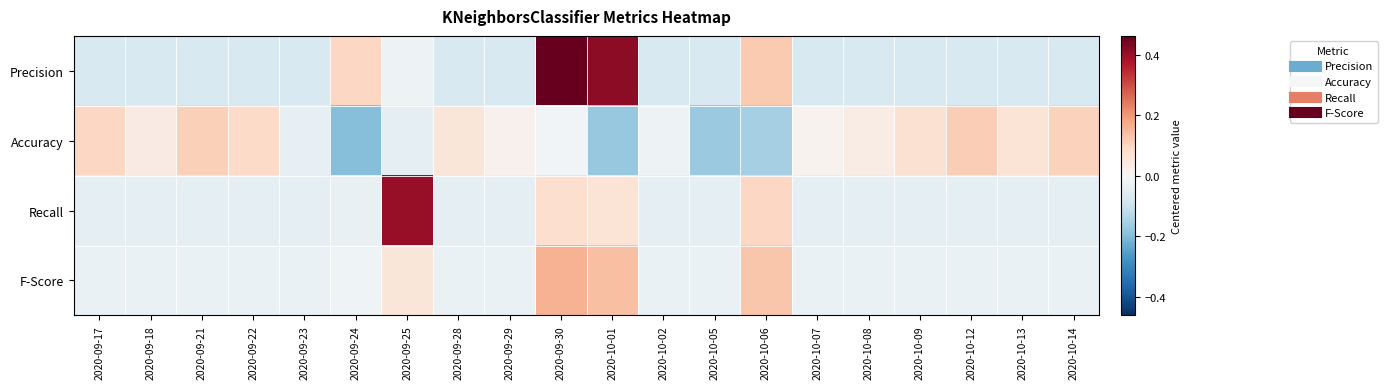

Which has a higher value, 2020-09-22 or 2020-09-23?

2020-09-22